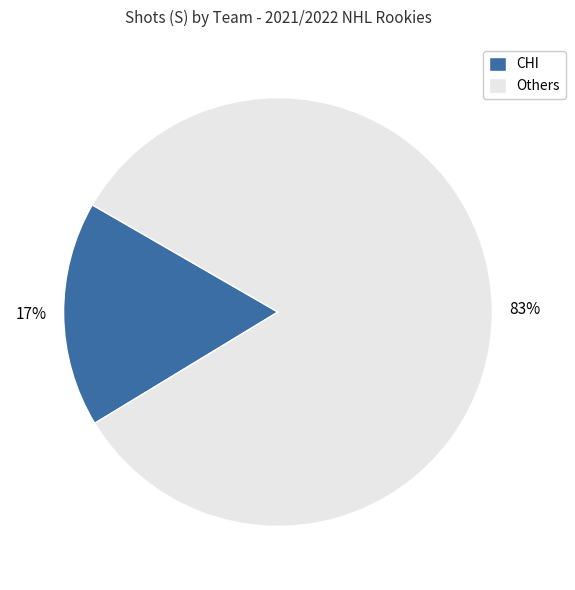

Is there any slice that represents more than half of the pie?

Yes